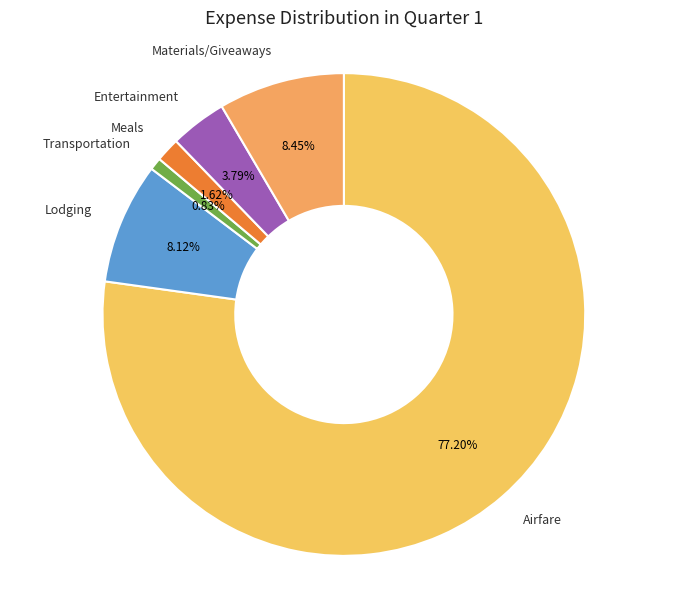

Is the sum of Transportation and Materials/Giveaways greater than half?

No